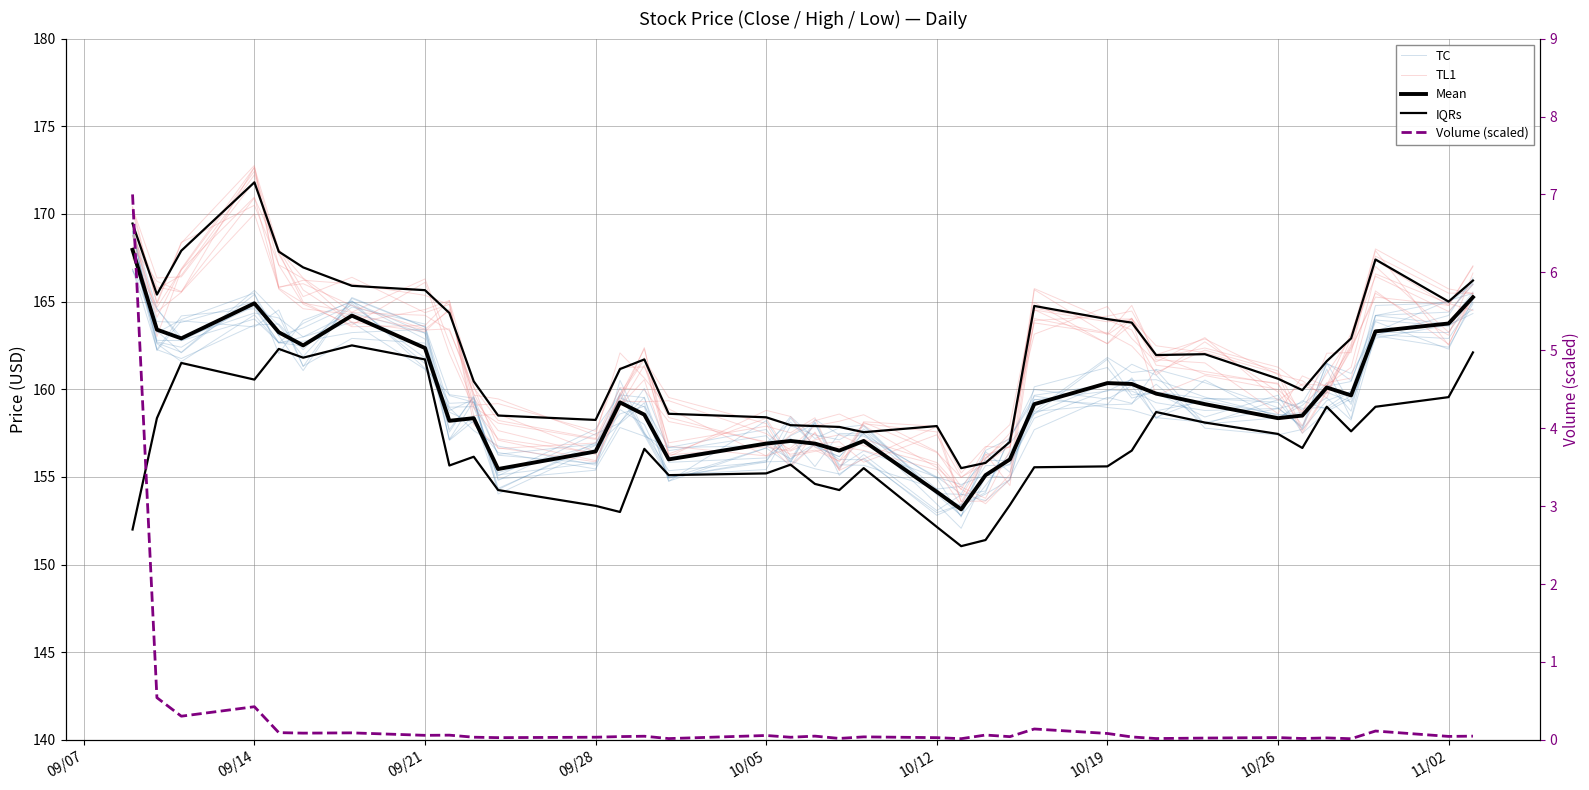

Is the value of TC at 25 greater than the value of Mean at 30?

Yes